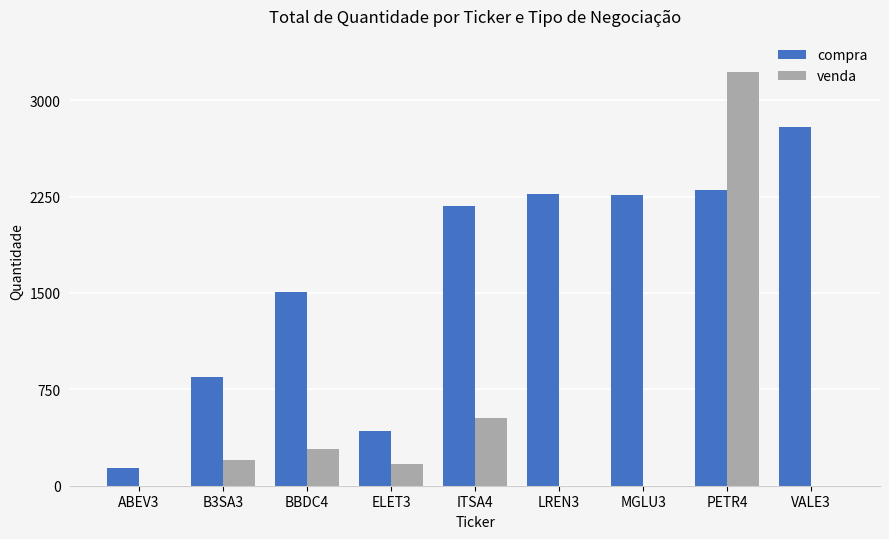

What is the sum of all compra values?

14718